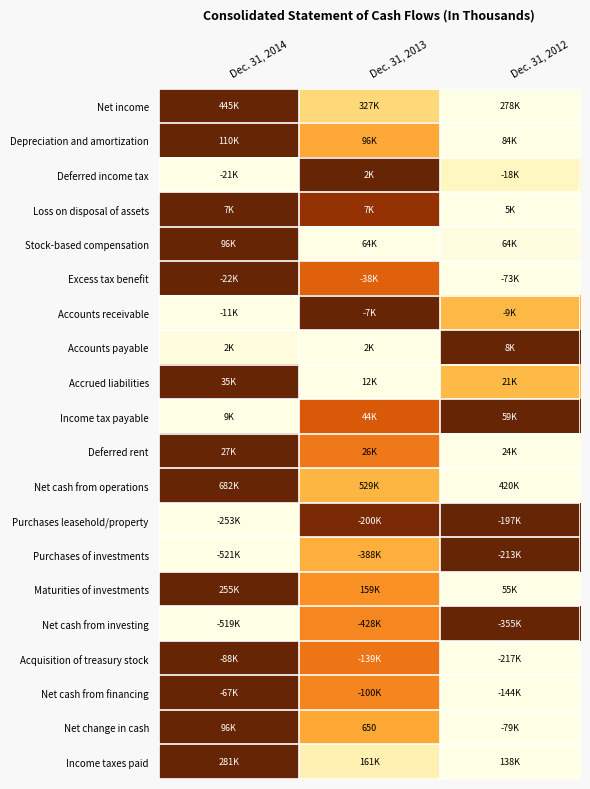

At how many categories does at least one series exceed 0?

3